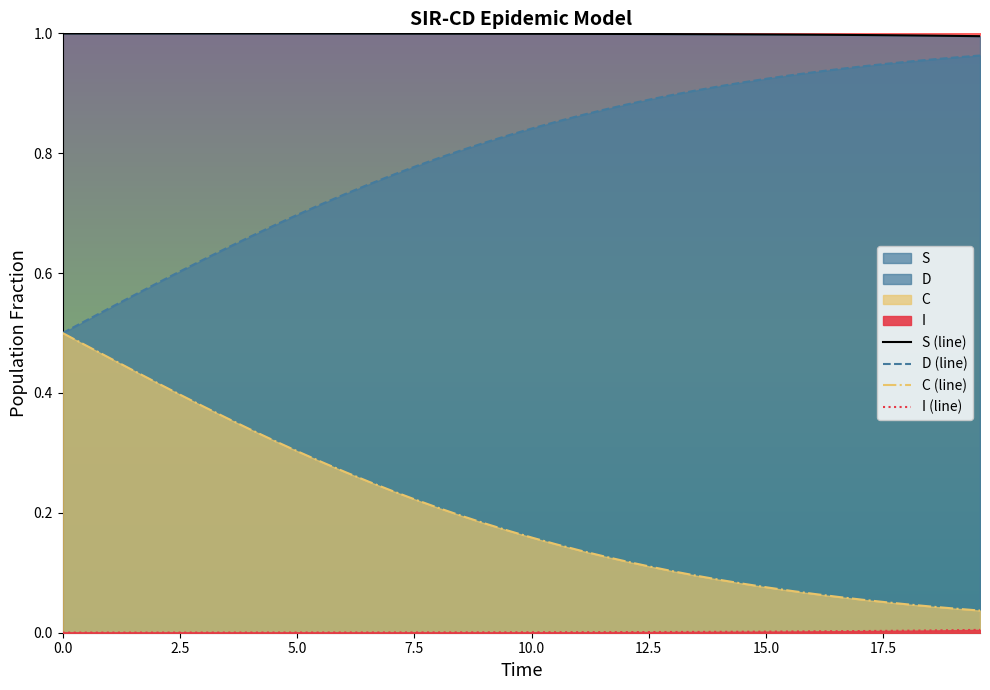

Which series has the largest total across all categories?

S (line)